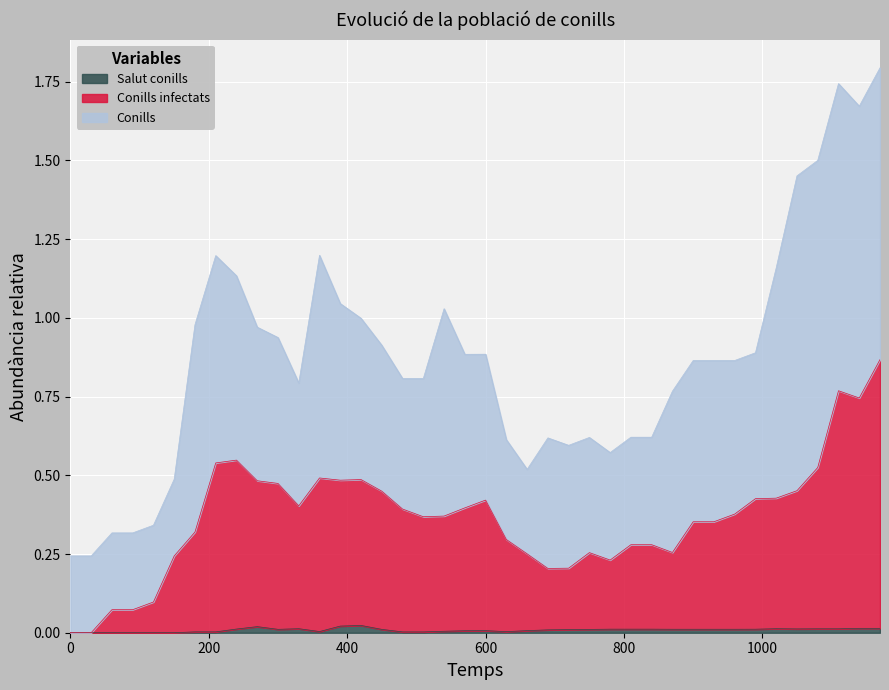

The Salut conills series shows 0.0 at 360. True or false?

True